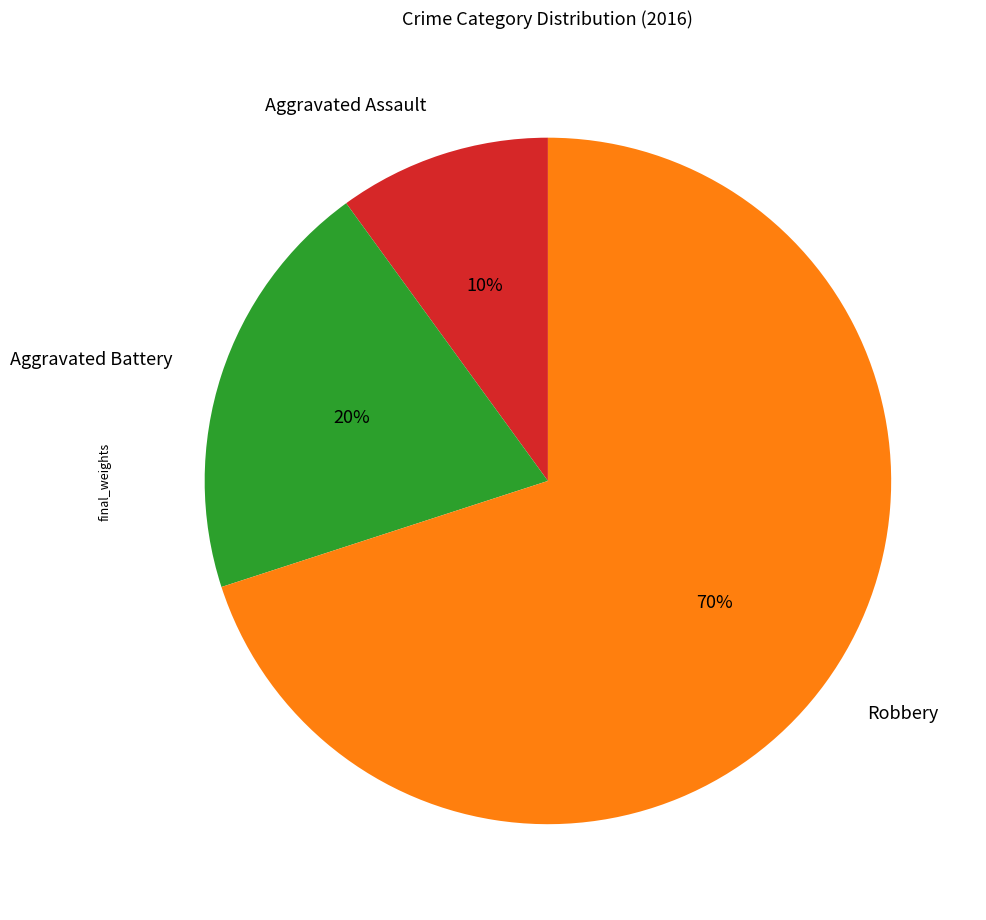

Do Robbery and Aggravated Battery together represent more than half of the pie?

Yes